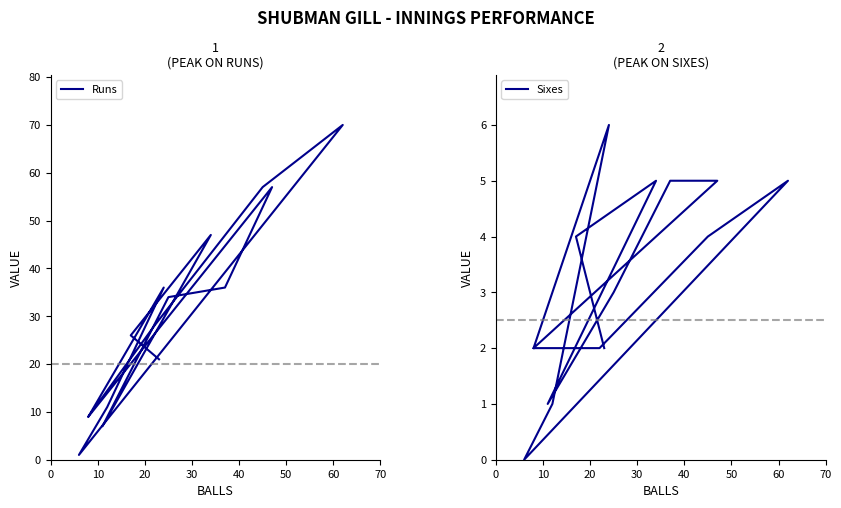

What are all the series names shown in the legend?

Runs, Sixes